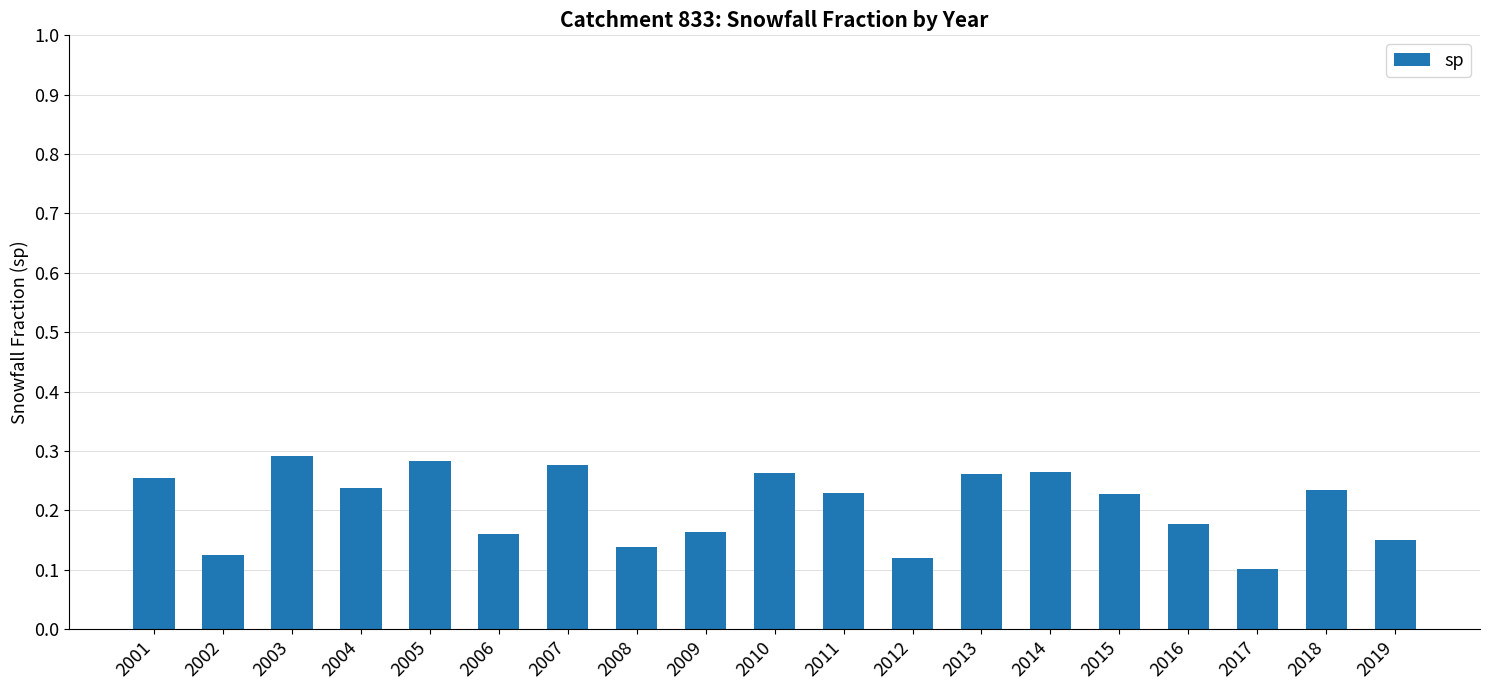

How many values are between 0 and 1?

19